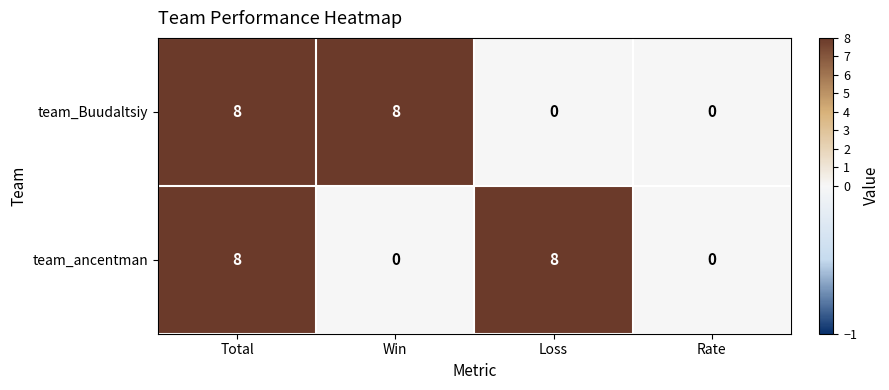

What is the average value of the team_ancentman series?

4